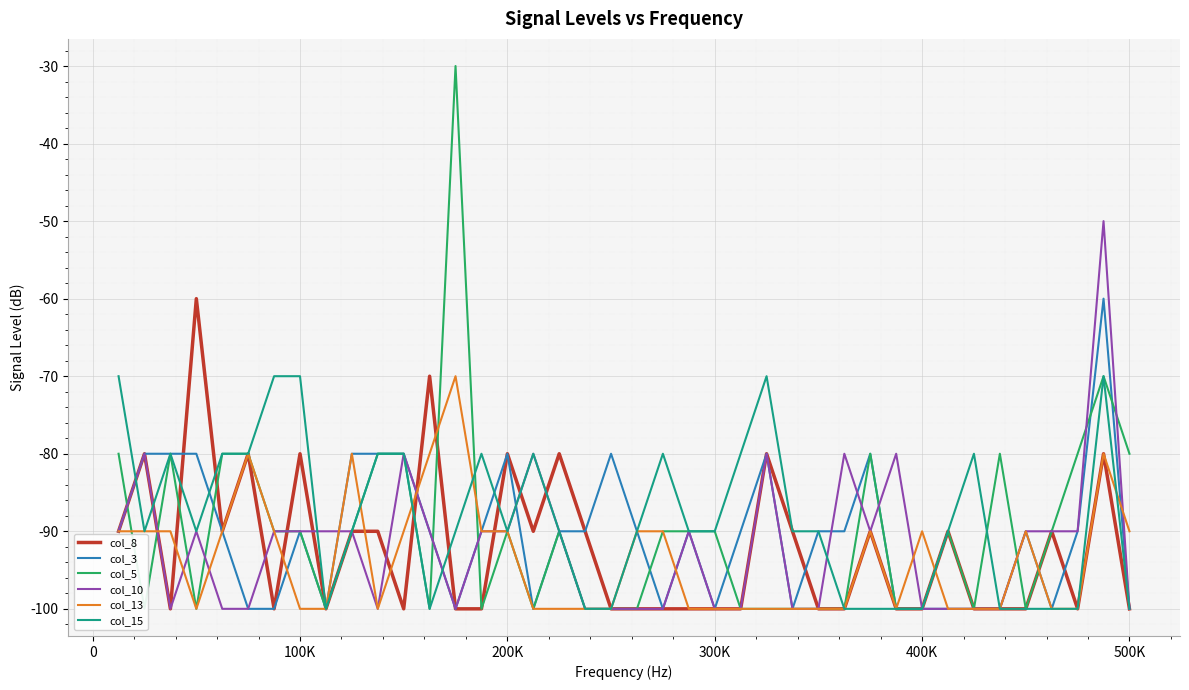

What is the difference between the highest and lowest values at 300K?

10